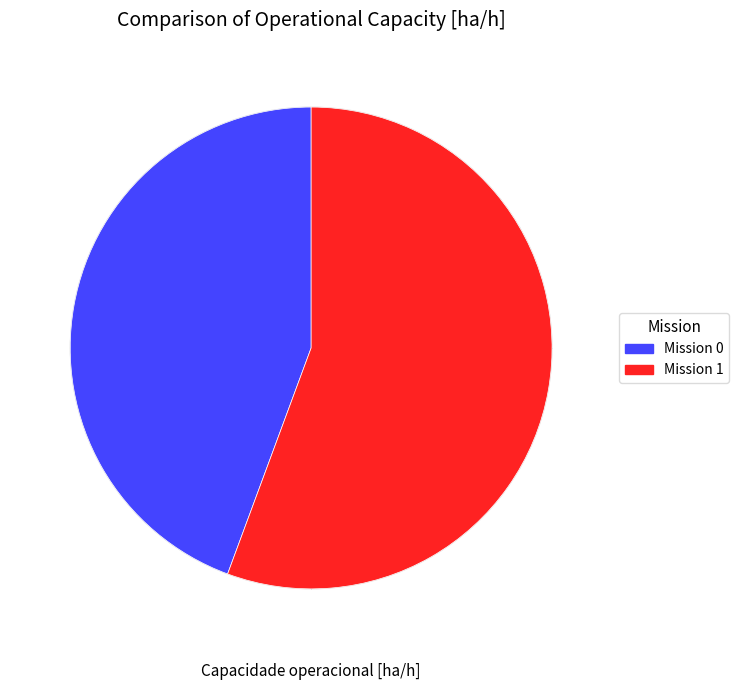

Is there a majority slice in this chart?

Yes